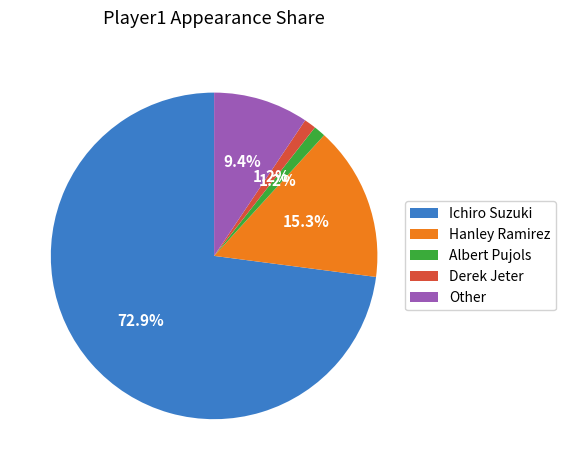

Which has a higher value, Hanley Ramirez or Albert Pujols?

Hanley Ramirez